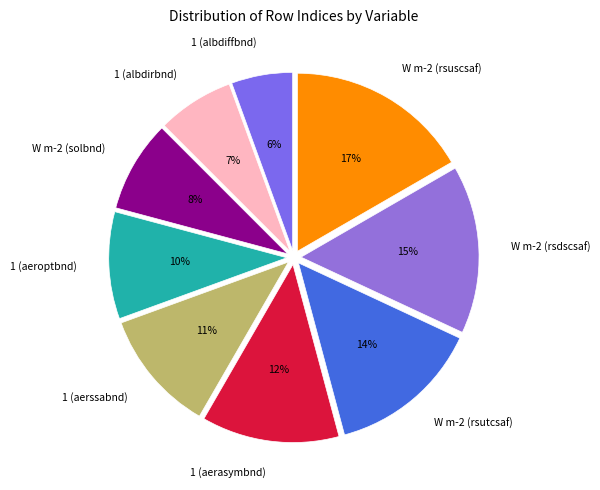

How many slices are in this pie chart?

9